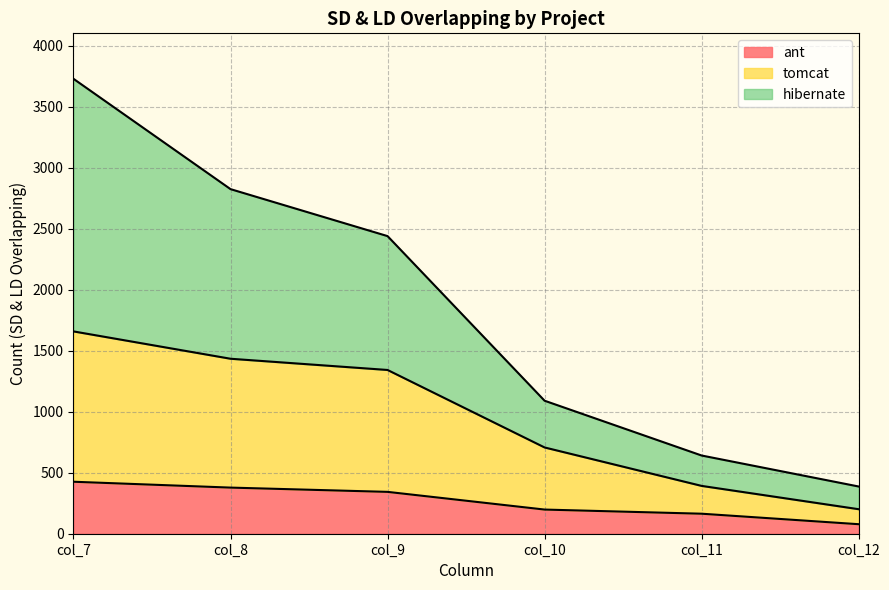

Rank the series by their maximum value, from highest to lowest.

hibernate, tomcat, ant